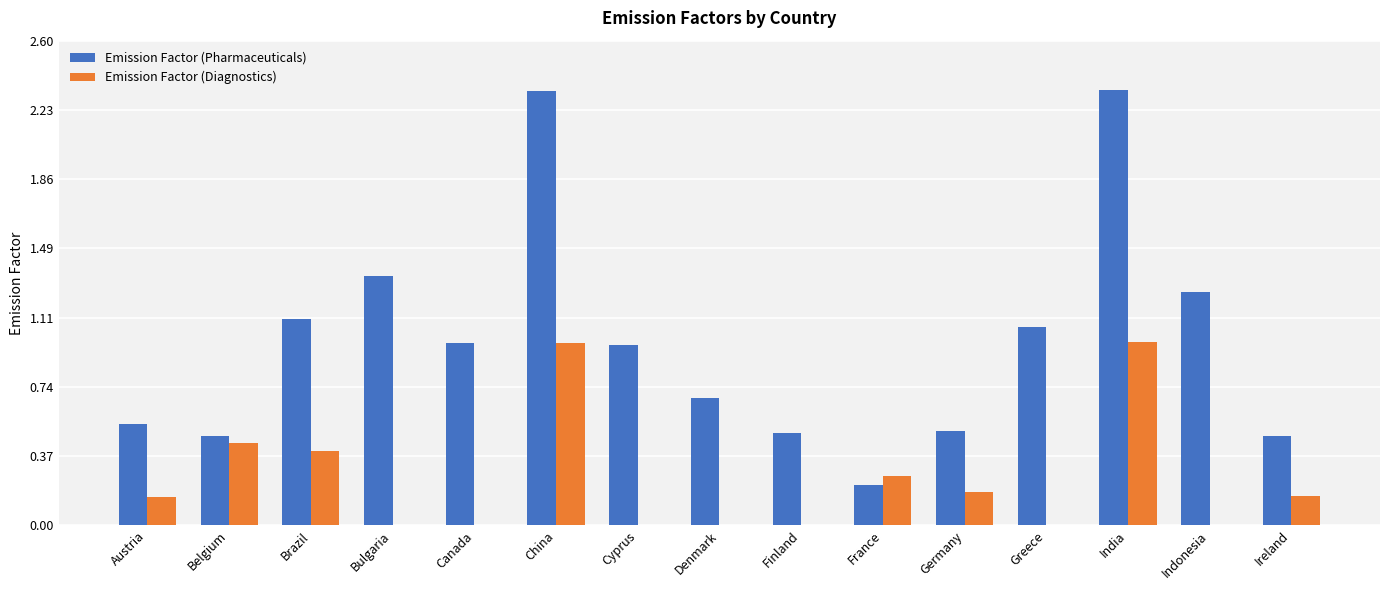

The Emission Factor (Diagnostics) series shows -0.7 at Indonesia. True or false?

False